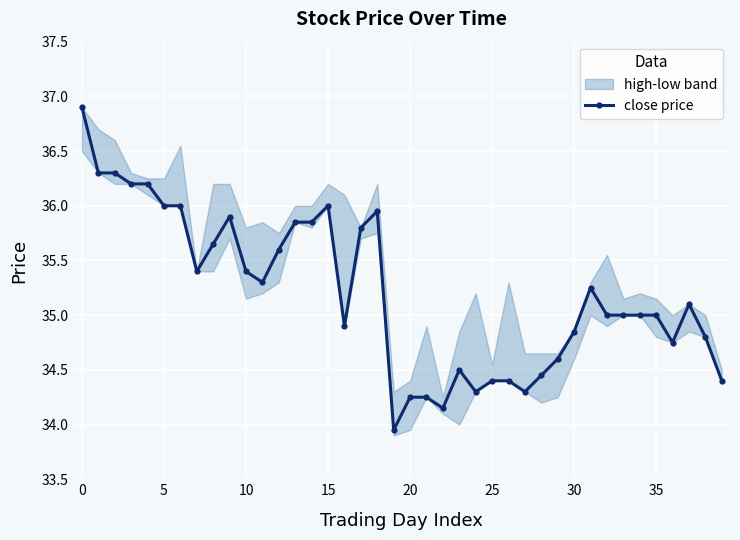

At which label is the value closest to 35?

32